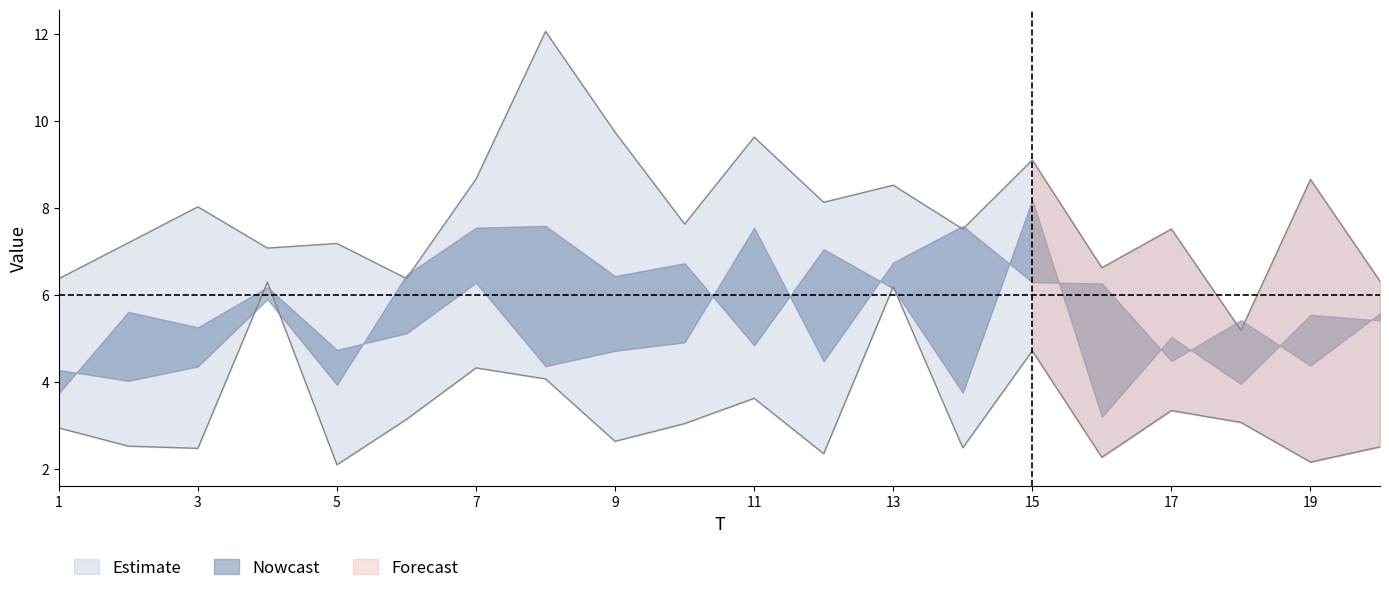

List the labels in order of x6 value, largest first.

14, 20, 16, 18, 2, 15, 11, 7, 6, 10, 13, 3, 4, 5, 9, 8, 12, 19, 1, 17